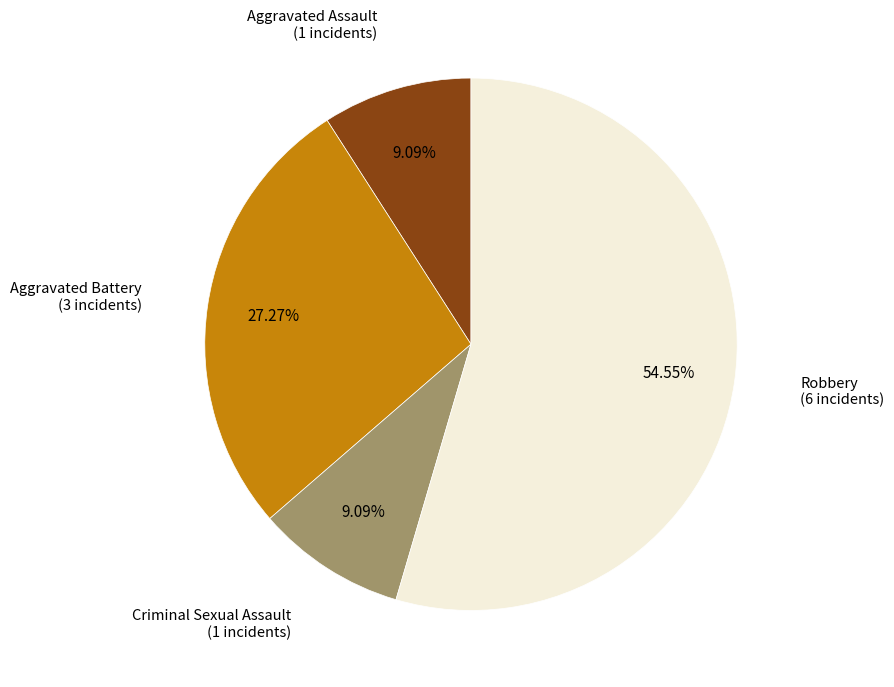

Is there any slice that represents more than half of the pie?

Yes